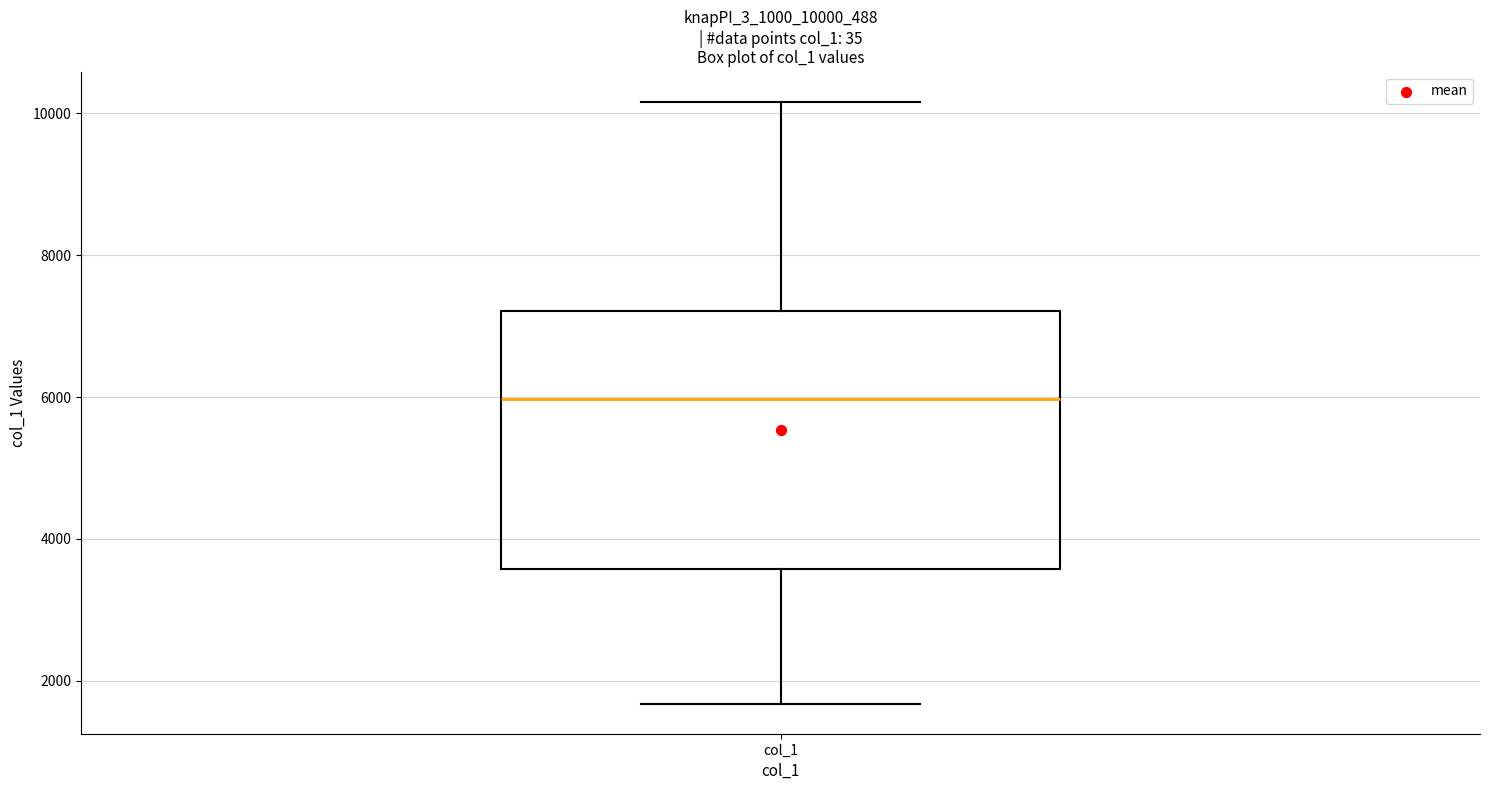

Read this box plot against the y-axis: the position of the median line, the range covered by the box, and the ends of both whiskers. The values are not printed on the chart, so give them approximately, as read against the axis.

median 6000, box 3600 to 7200, whiskers 1600 to 10200